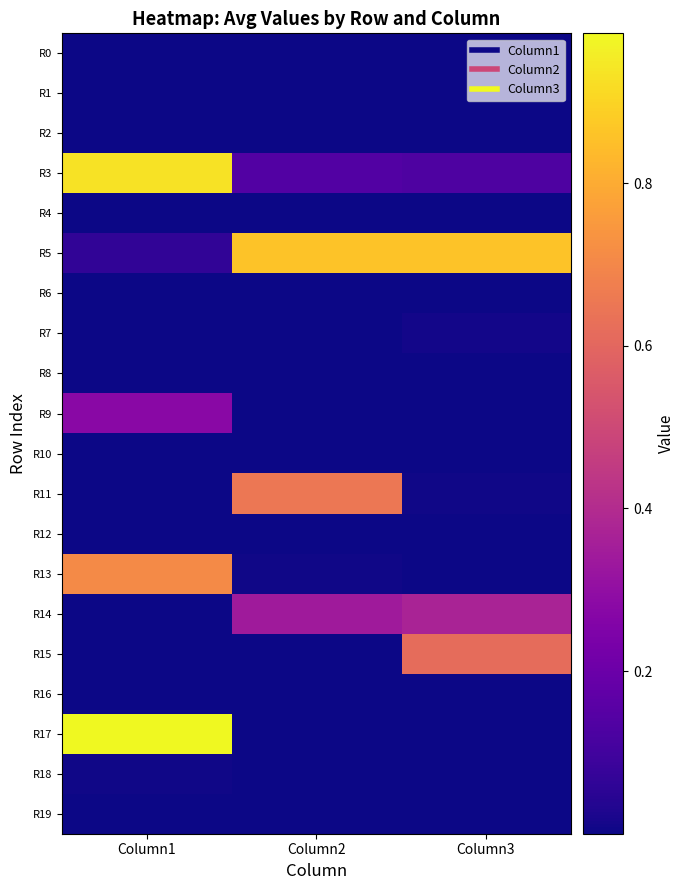

How many data points does each series have?

3